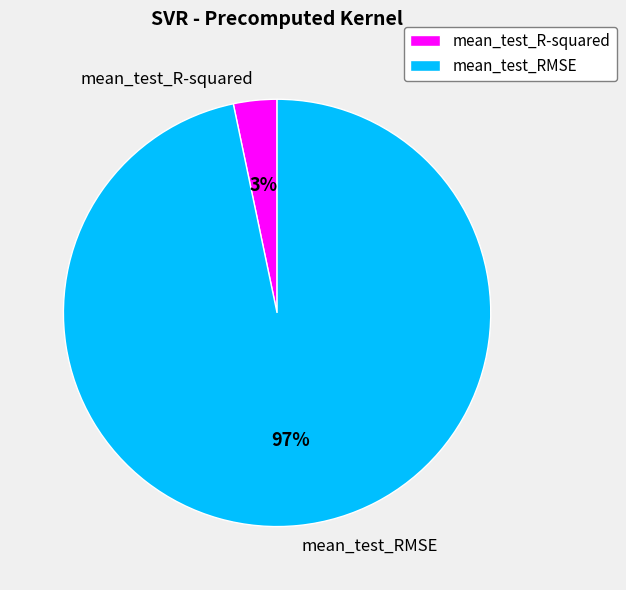

Is the sum of mean_test_R-squared and mean_test_RMSE greater than half?

Yes